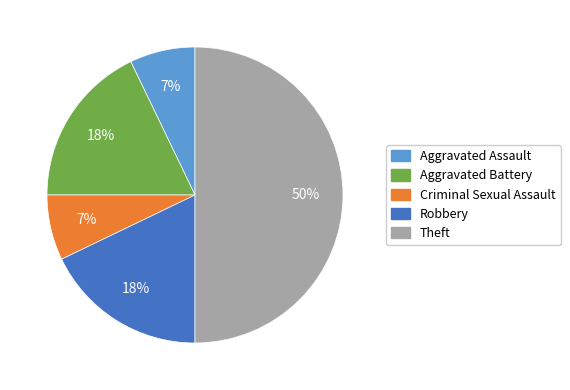

To the nearest percent, what is the difference between the largest and smallest slice percentages?

43%